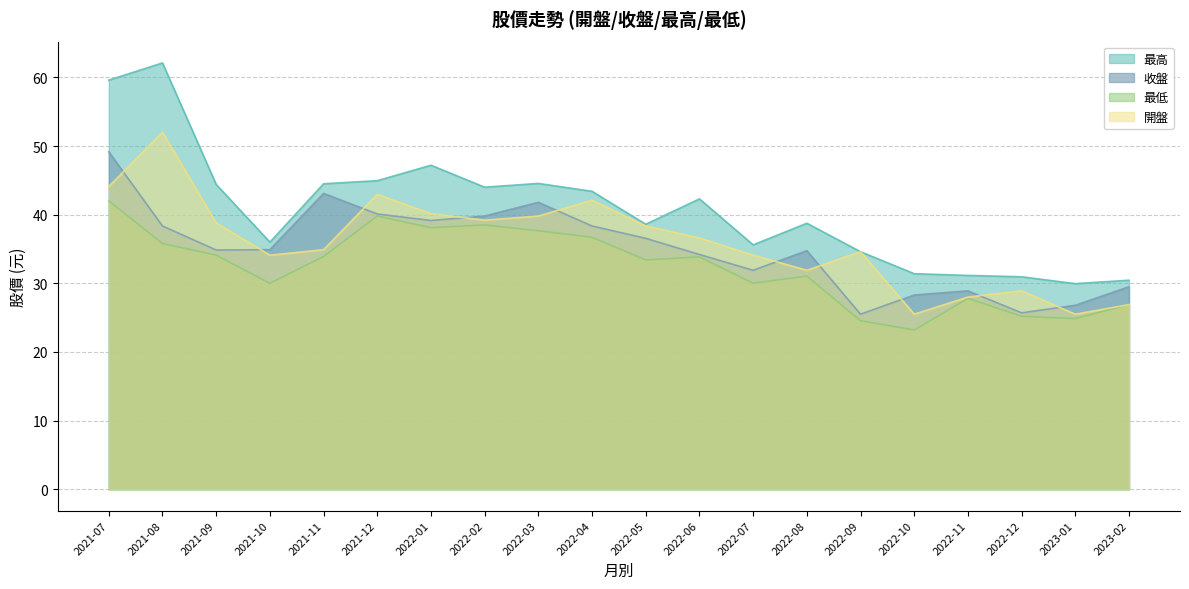

Does the chart display data point markers on the line(s)?

No